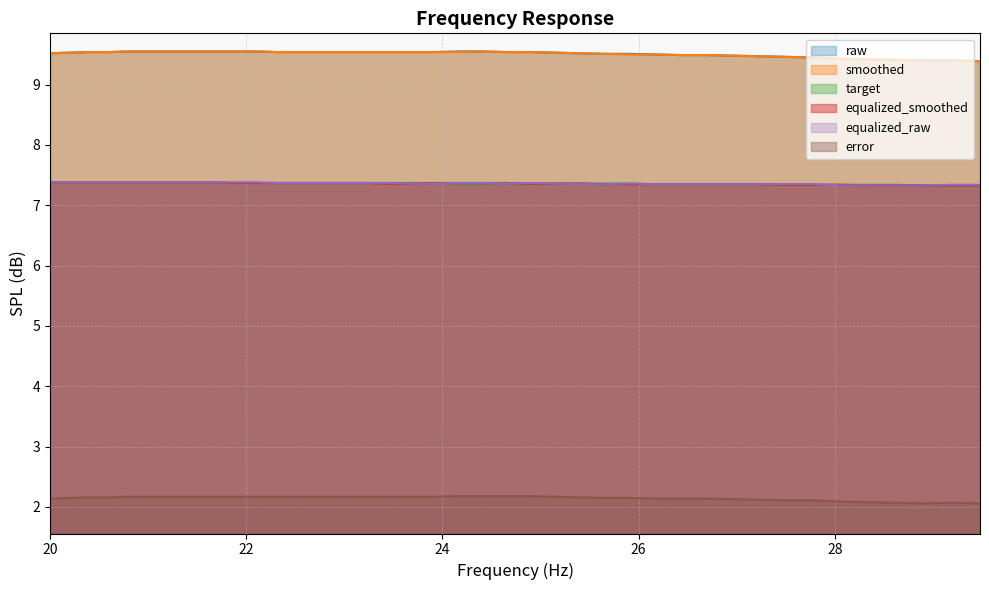

True or false: raw and equalized_raw intersect in this chart.

False